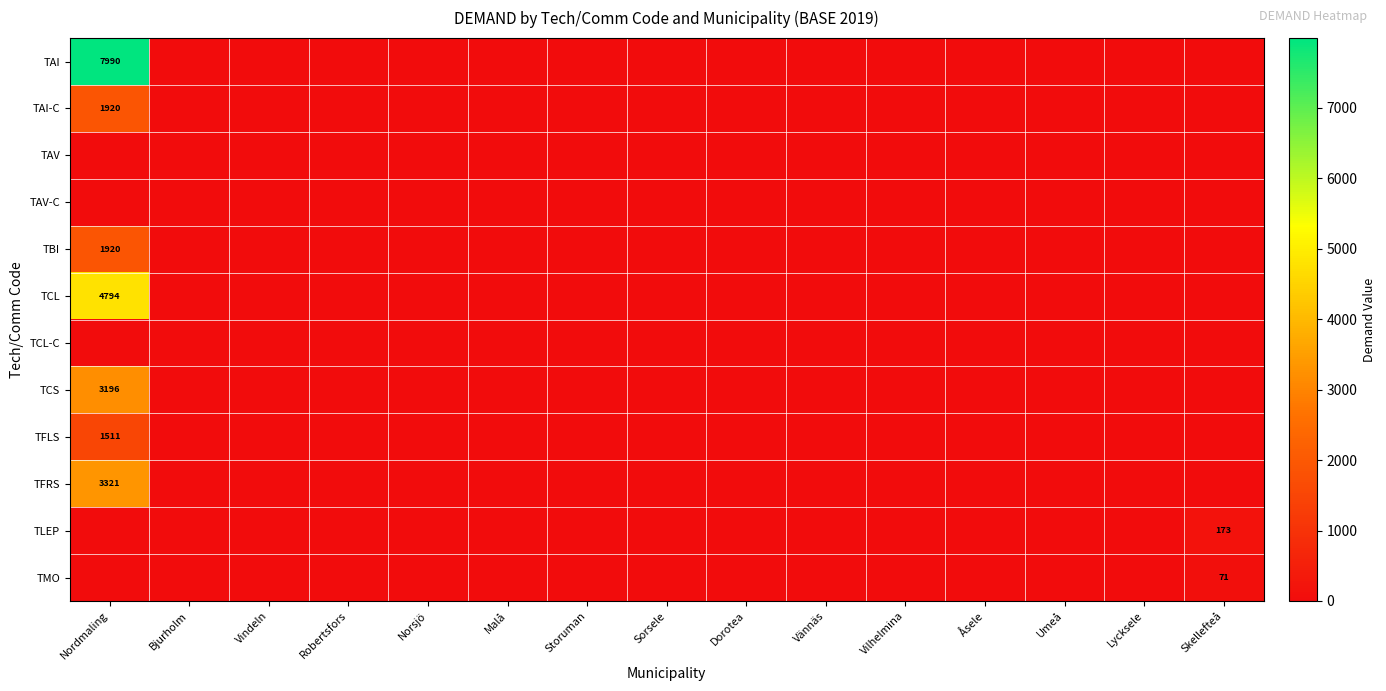

Which series has the largest total across all categories?

TAI